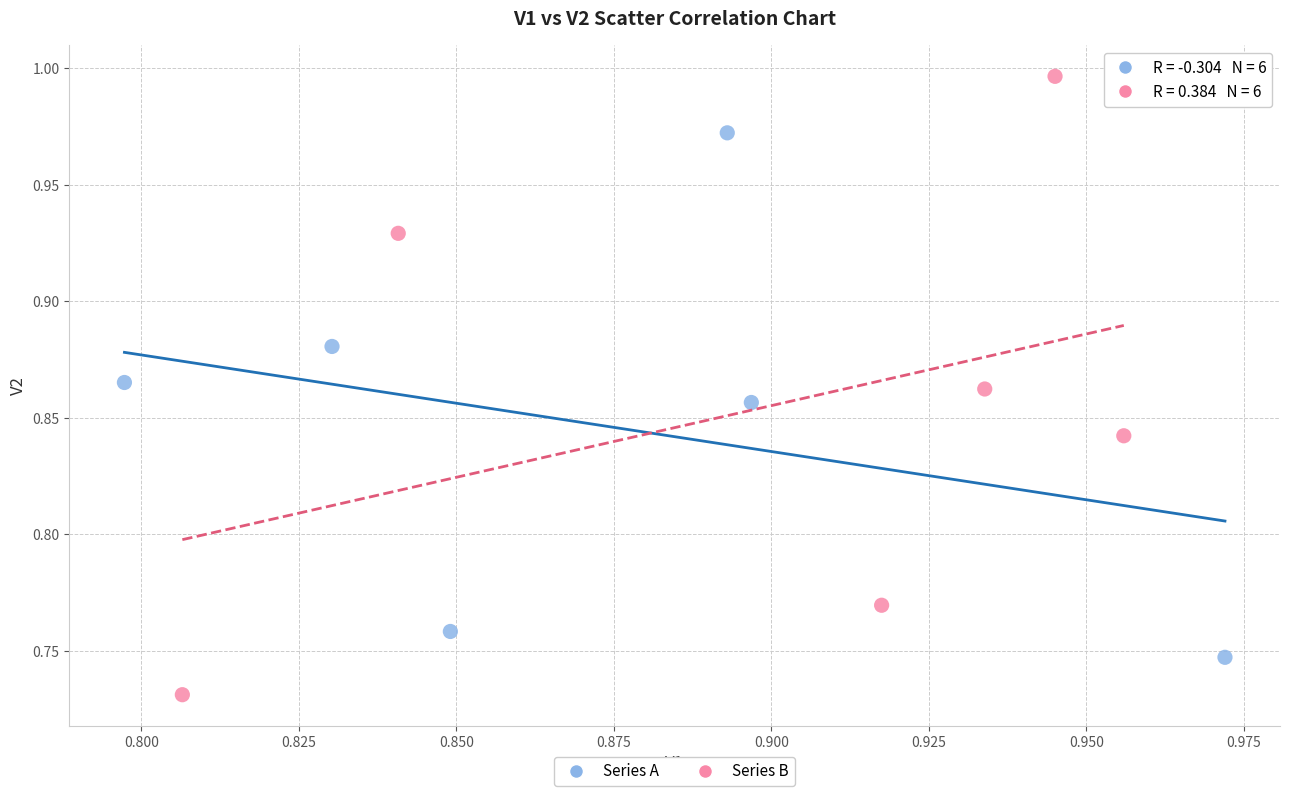

Which series contains the highest Y value?

Series B